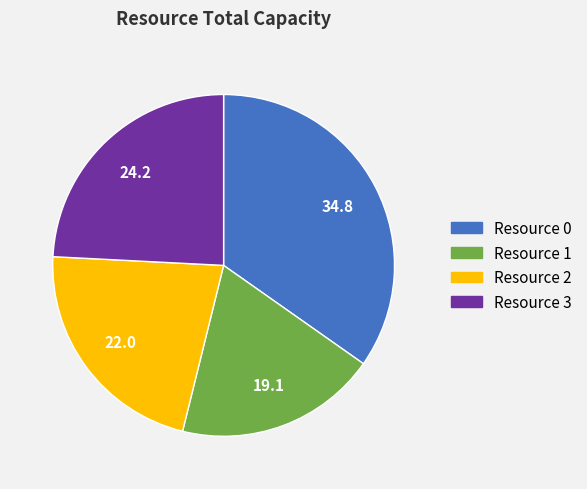

Rank the categories by value from highest to lowest.

Resource 0, Resource 3, Resource 2, Resource 1